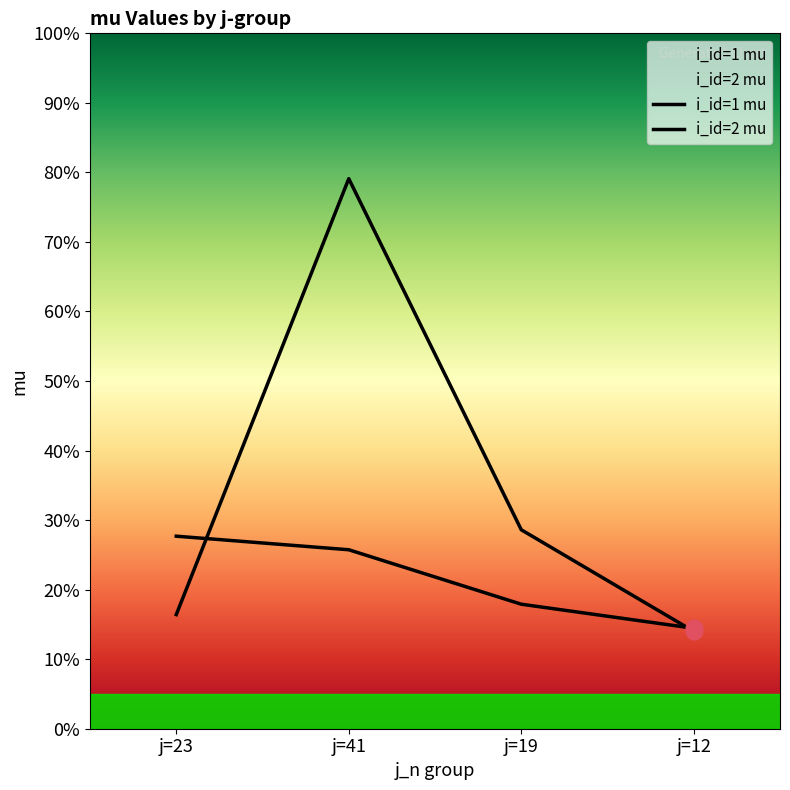

Is it true that i_id=1 mu equals 7.5 at j=41?

False